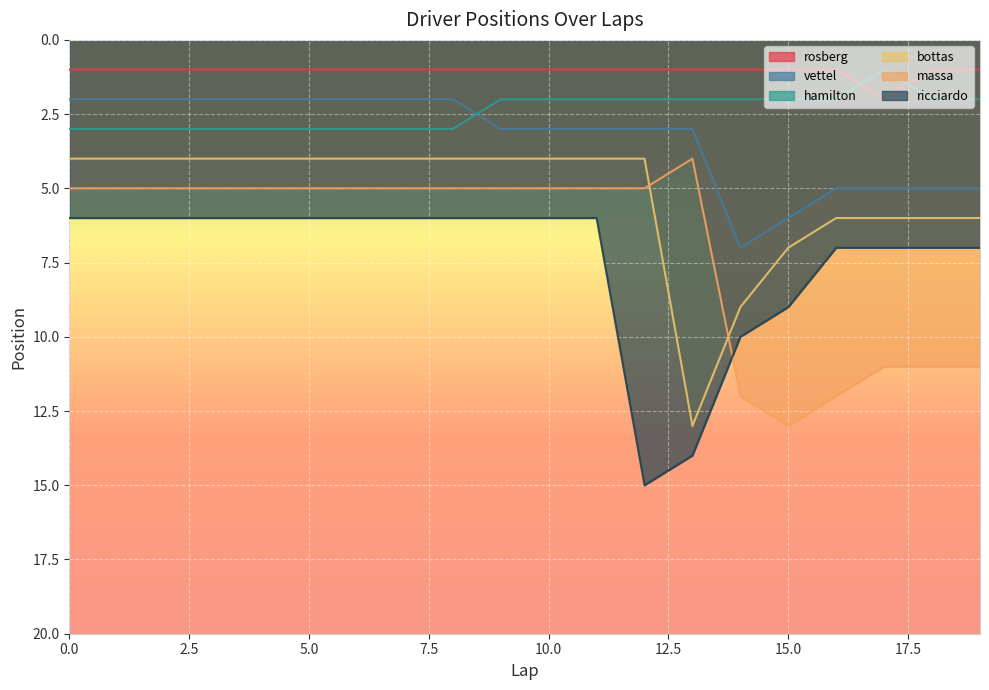

What is the sum of the rosberg values at 14 and 13?

2